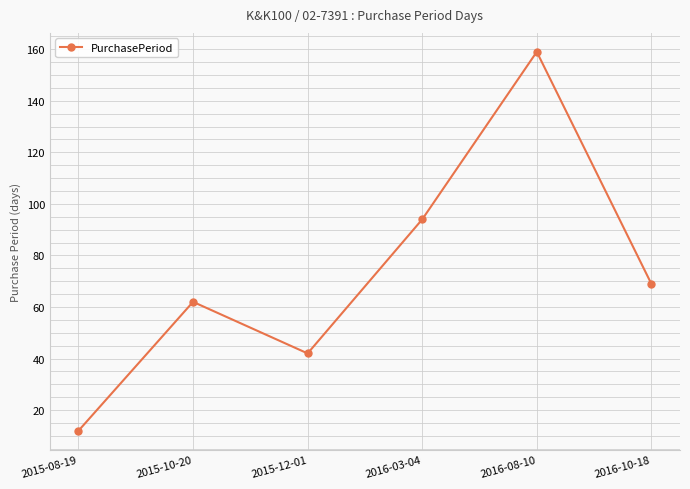

Reading left to right, what are all the values shown in this chart?

12	62	42	94	159	69